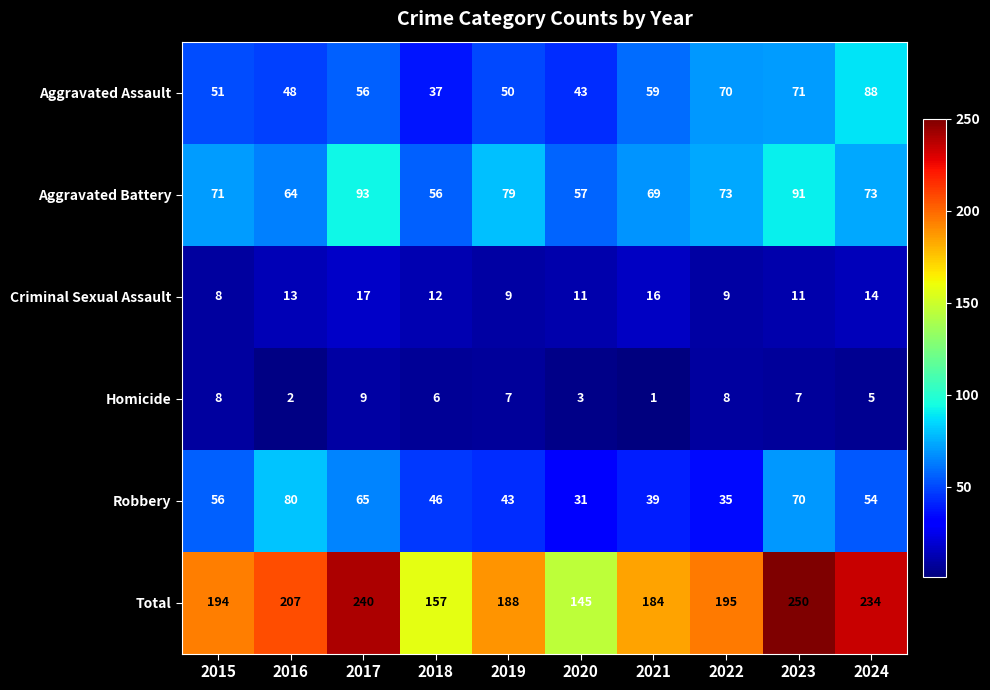

Count the number of data series in this chart.

6